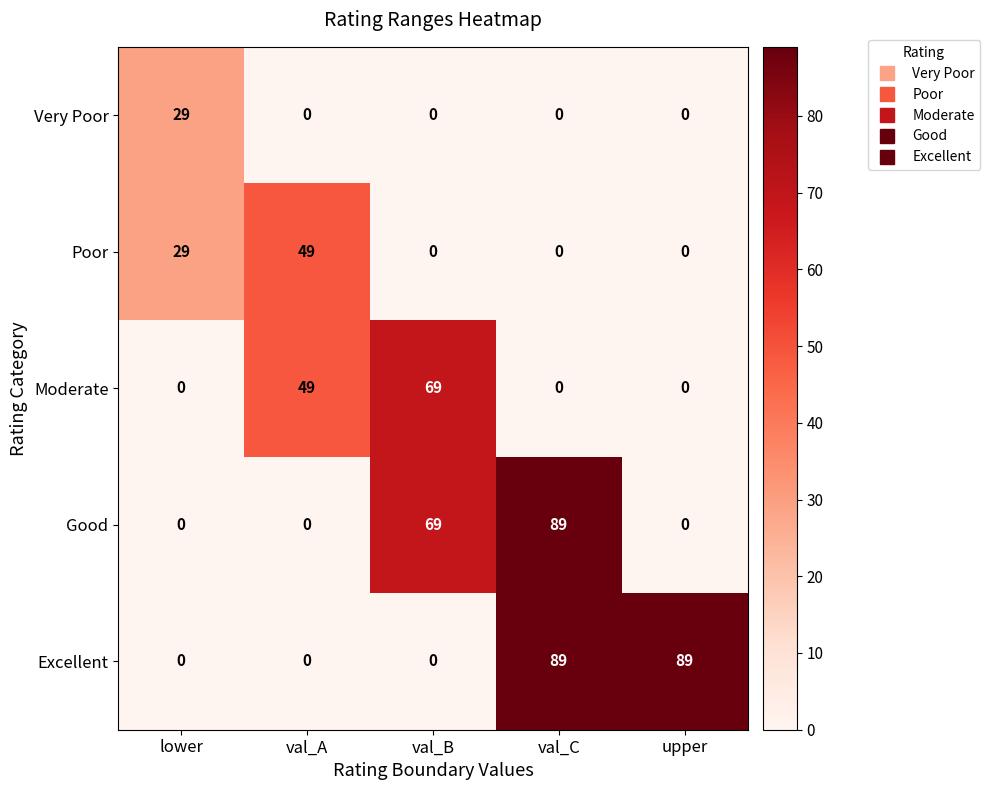

What is the difference between the highest and lowest values at lower?

29